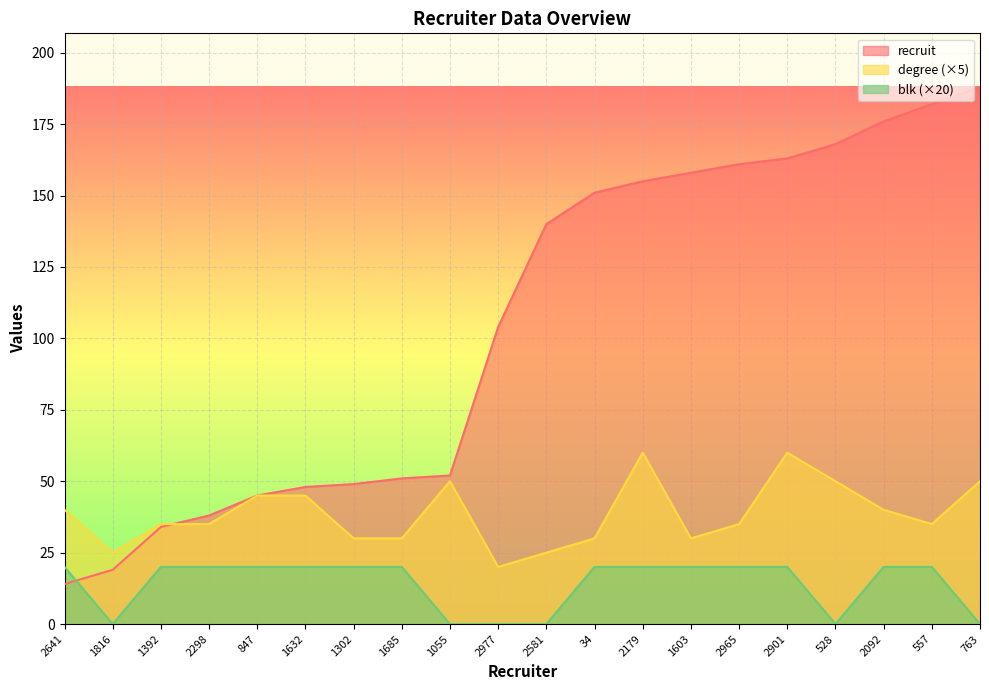

How many lines are shown in the chart?

3